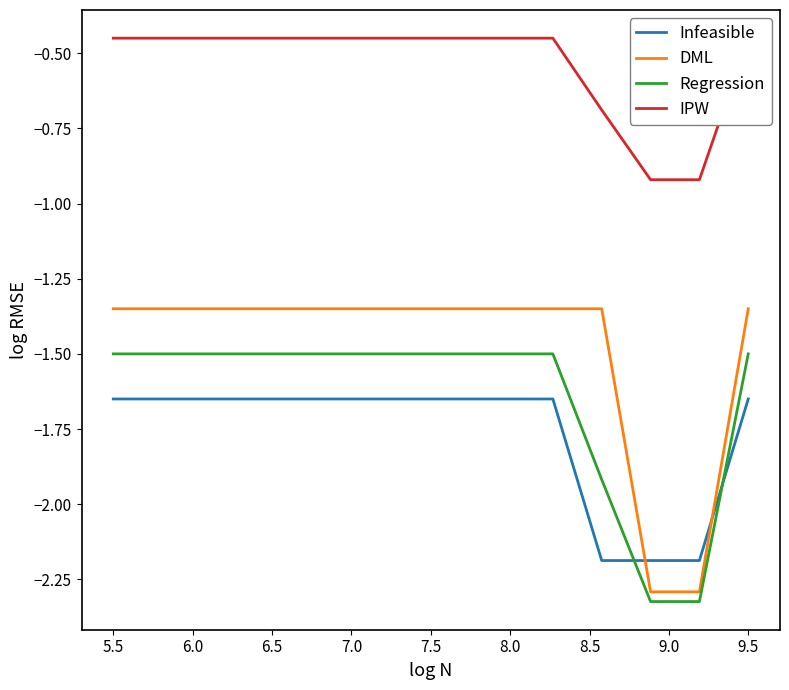

How many intersections are there between Regression and Infeasible?

2